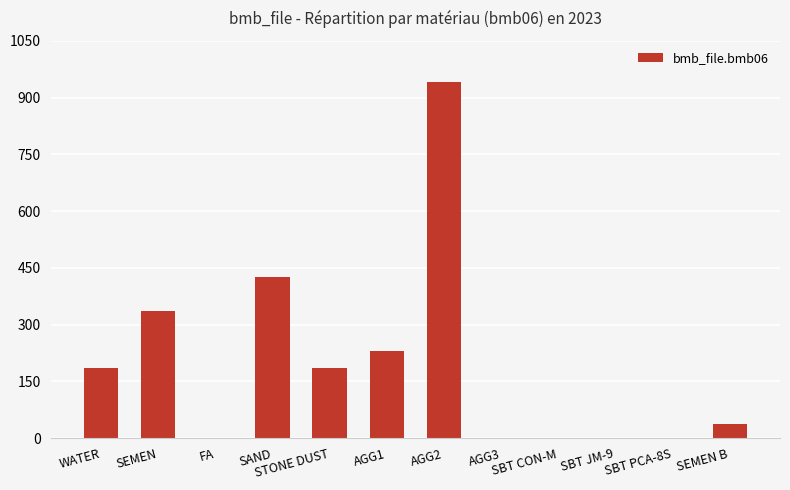

What is the sum of the values at SAND and AGG2?

1366.0